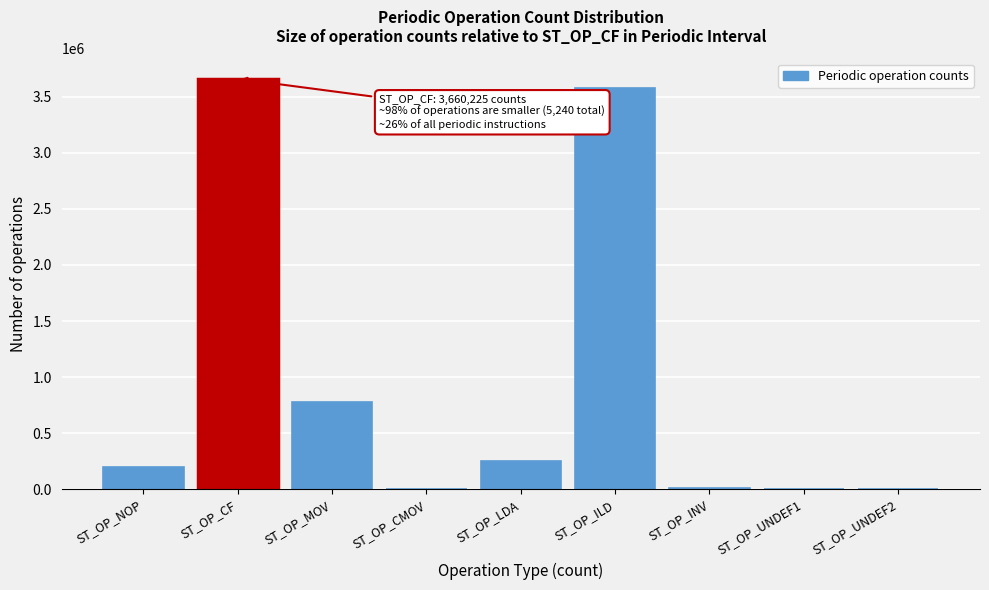

Is it true that the value at ST_OP_LDA is 250096?

True